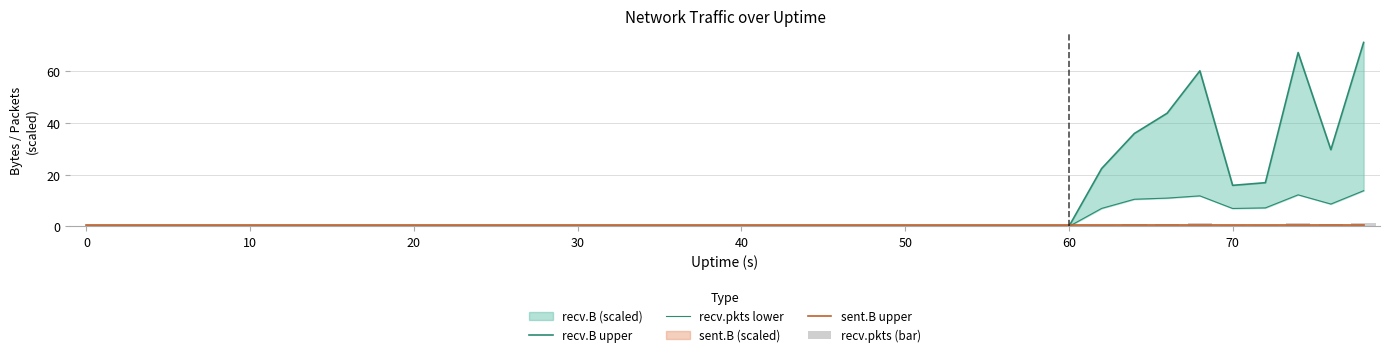

What is the maximum value shown in the chart?

71.1